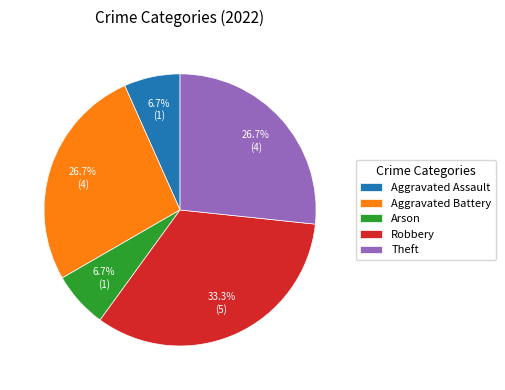

What portion of the pie excludes Robbery?

66.7%